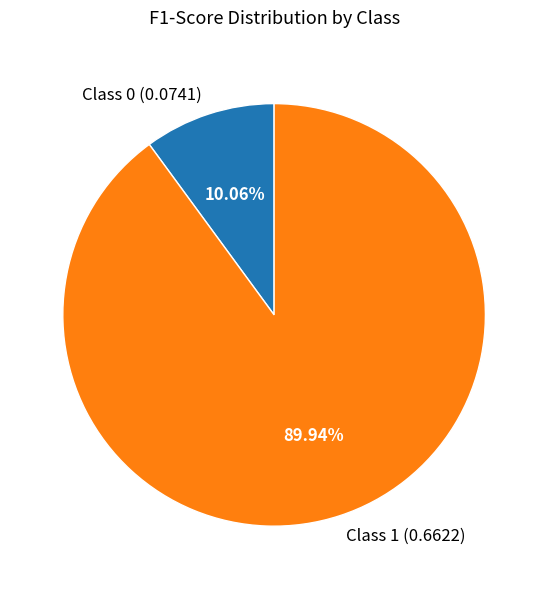

Between Class 0 (0.0741) and Class 1 (0.6622), which is larger?

Class 1 (0.6622)